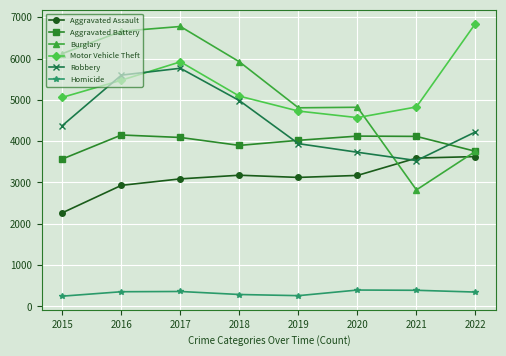

What is the value of the Motor Vehicle Theft point at the 7th from the left?

4829